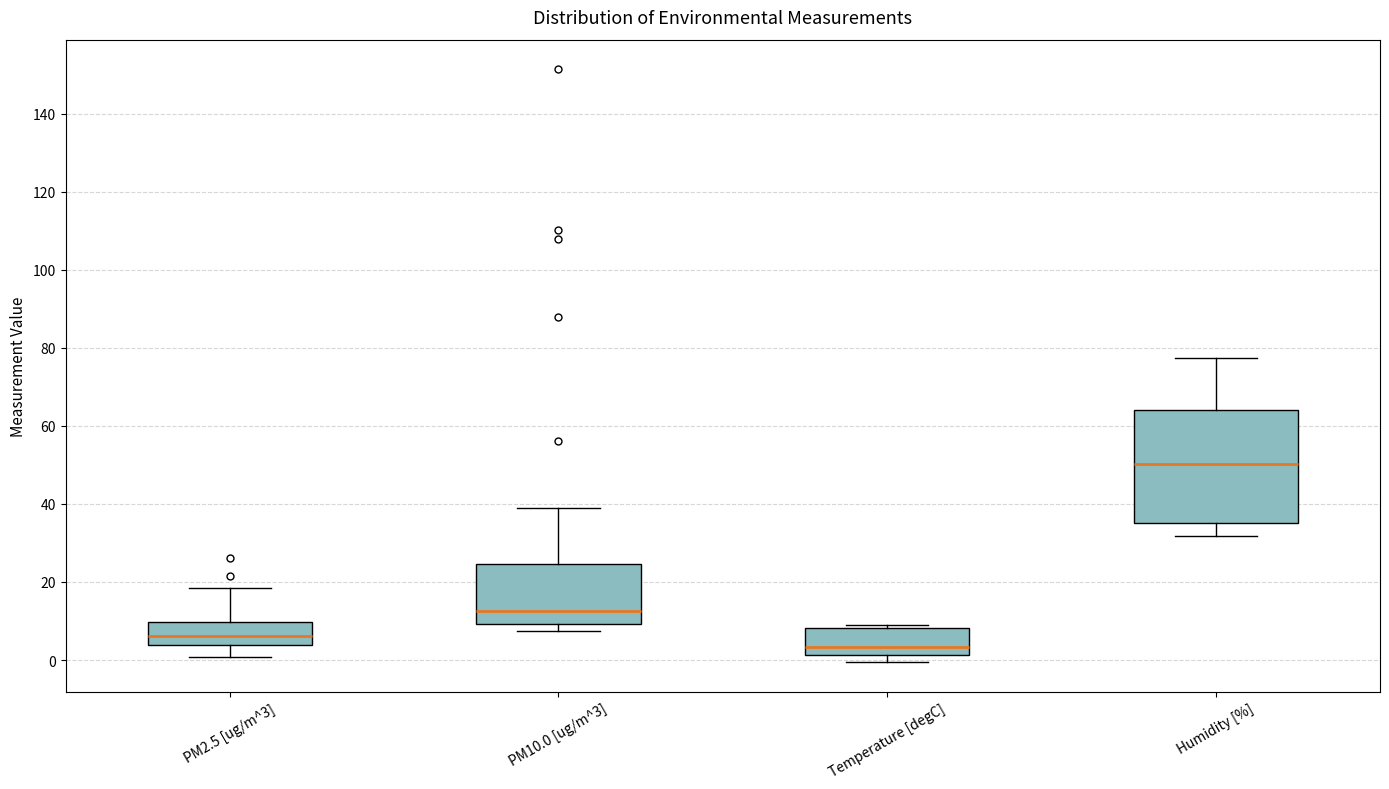

Reading left to right, transcribe this box plot: for each box, give where its median line is, the range the box spans, and where its two whiskers end, as read against the y-axis. The values are not printed on the chart, so give them approximately, as read against the axis.

PM2.5 [ug/m^3]: median 6, box 4 to 10, whiskers 0 to 18
PM10.0 [ug/m^3]: median 12, box 10 to 24, whiskers 8 to 38
Temperature [degC]: median 4, box 2 to 8, whiskers 0 to 8 (just above the box's upper edge)
Humidity [%]: median 50, box 36 to 64, whiskers 32 to 78